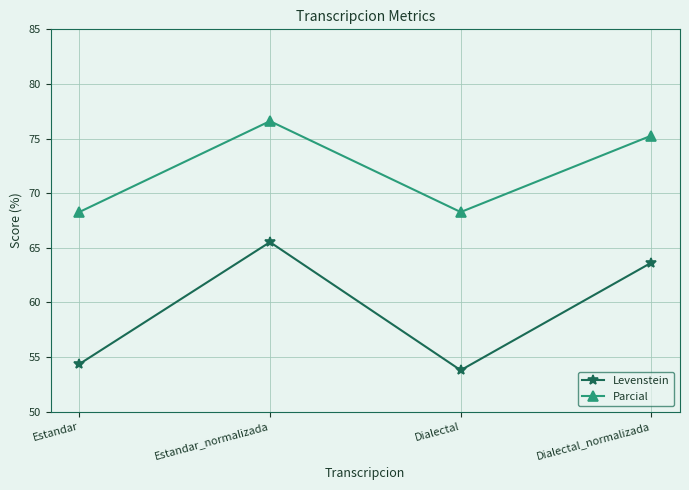

What is the average value of the Levenstein series?

59.3